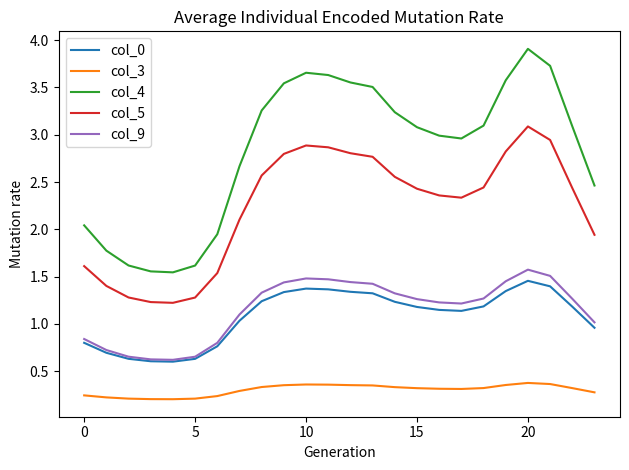

Does the chart have visible grid lines?

No